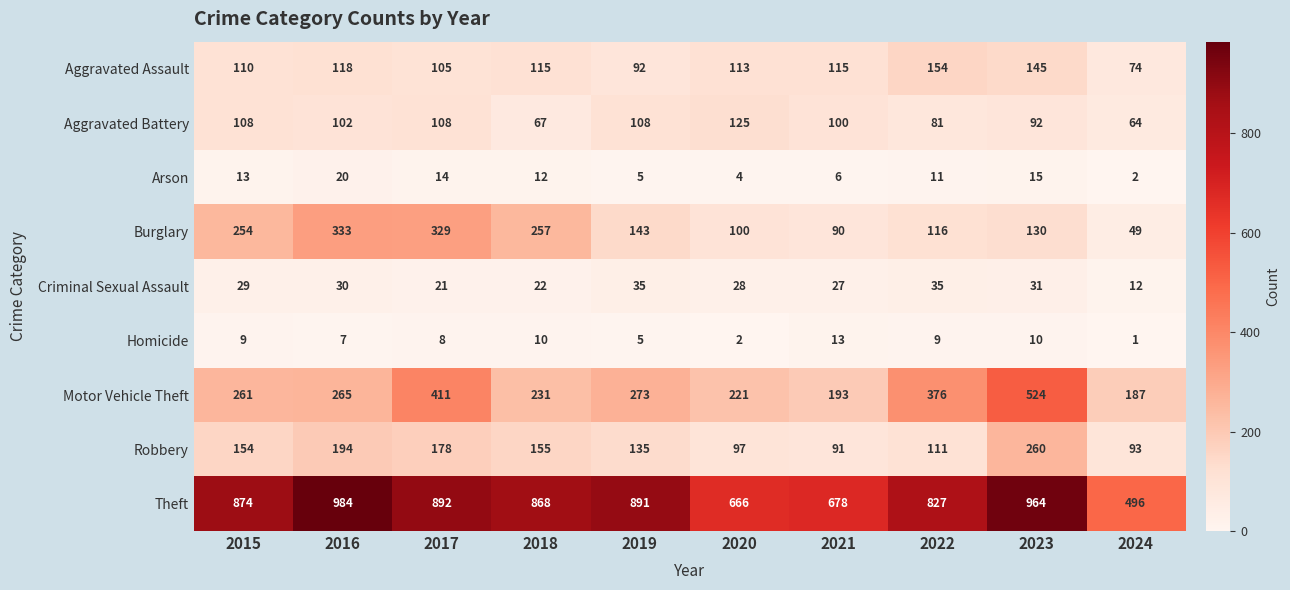

At which category is the sum across all series the highest?

2023